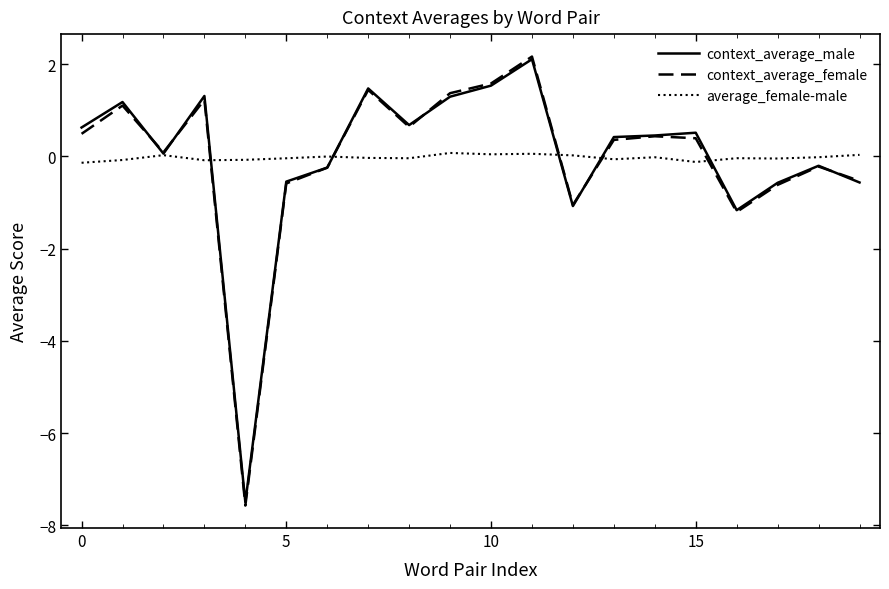

What is the difference between the maximum and second lowest values in the context_average_female series?

3.4